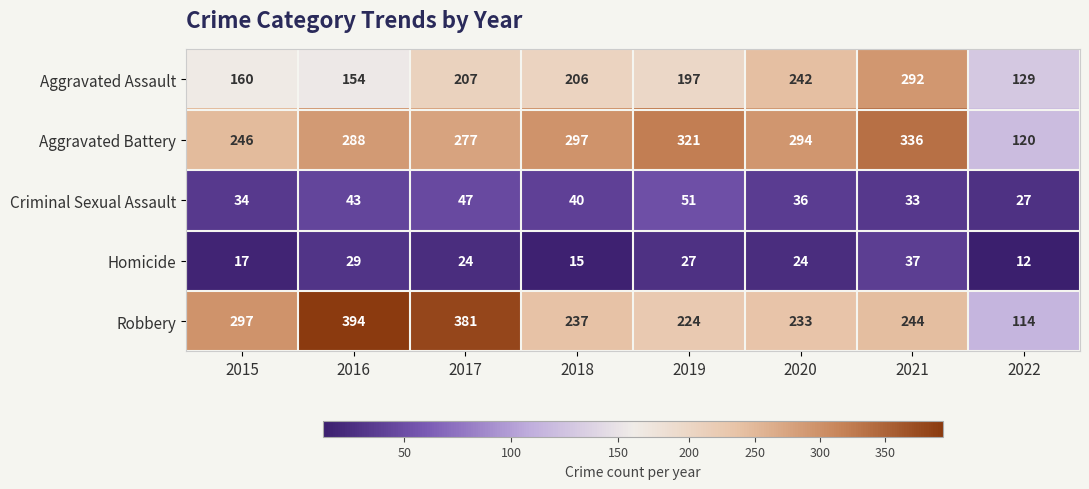

What is the sum of all Robbery values?

2124